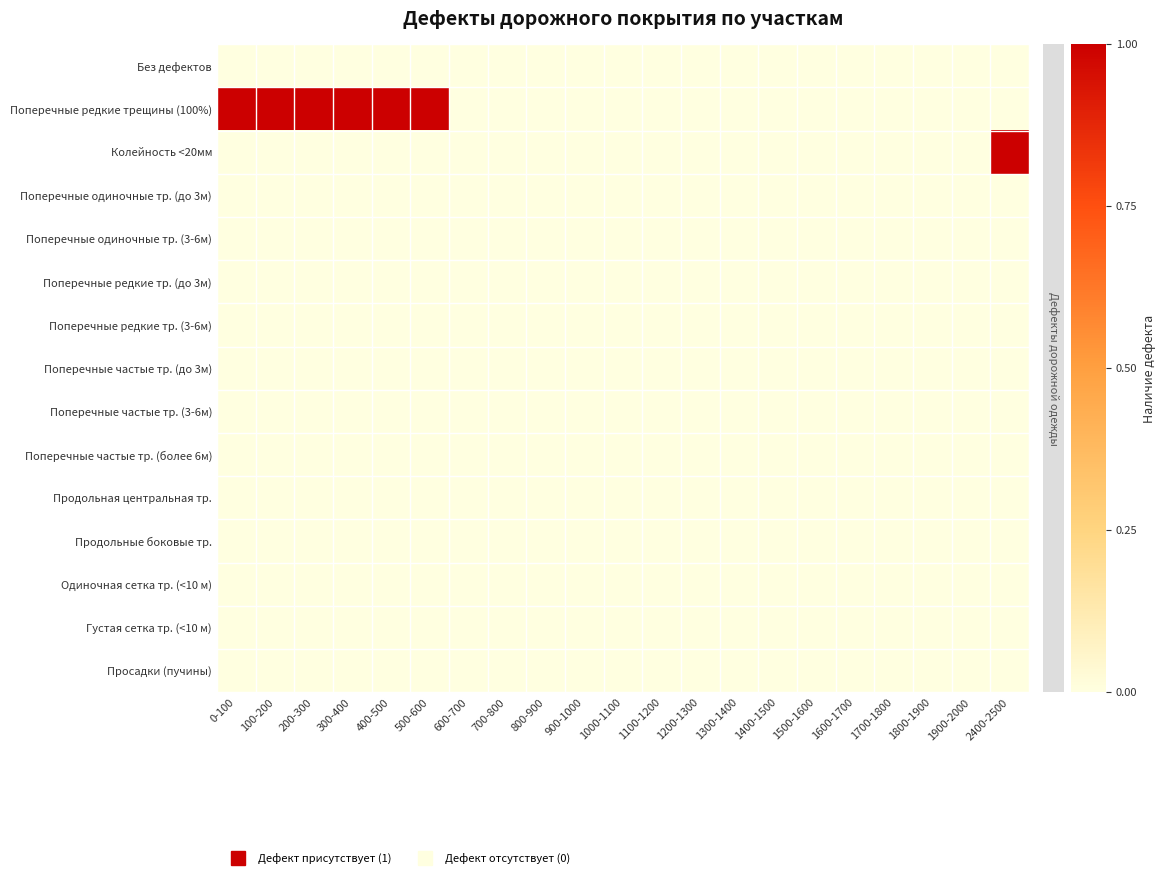

Which series has the largest total across all categories?

Поперечные редкие трещины (100%)